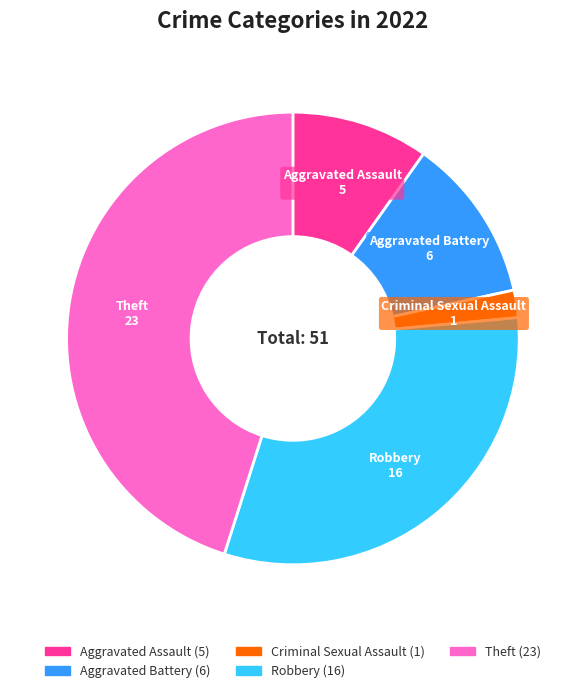

Is there a majority slice in this chart?

No